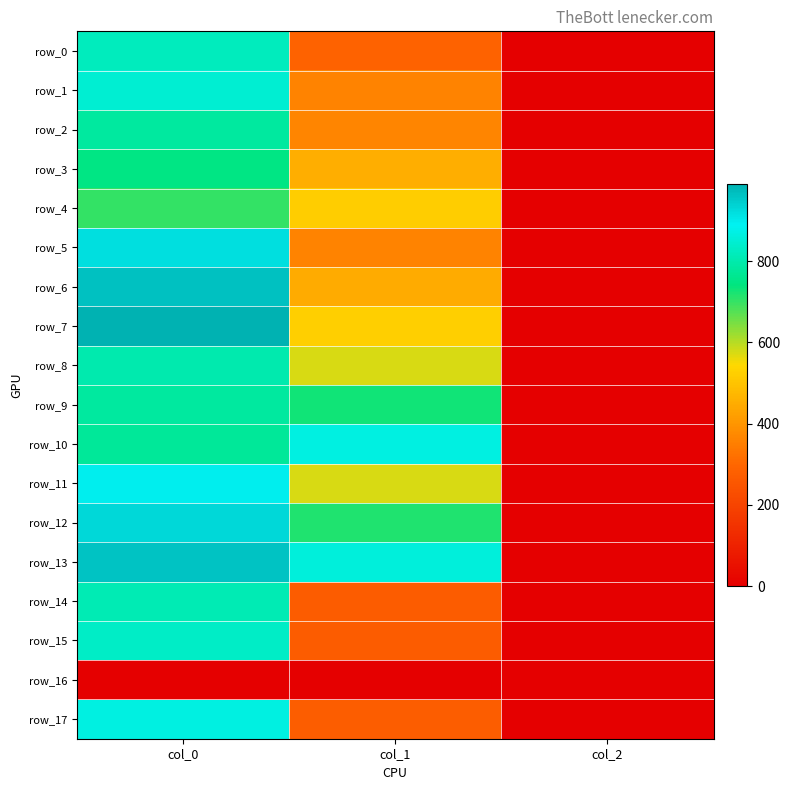

What is the spread (max minus min) of values at col_0?

990.0